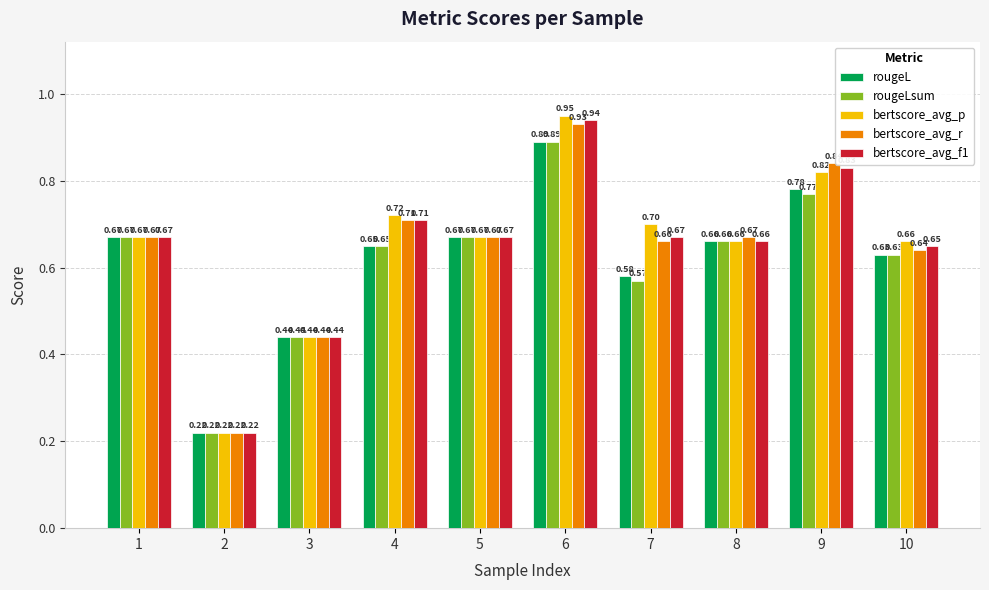

Which series changed the most between 3 and 8?

bertscore_avg_r